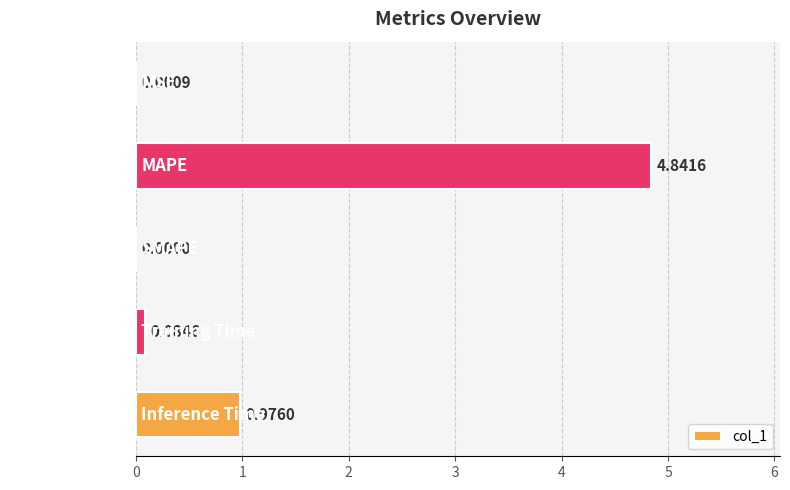

What is the average value?

1.2